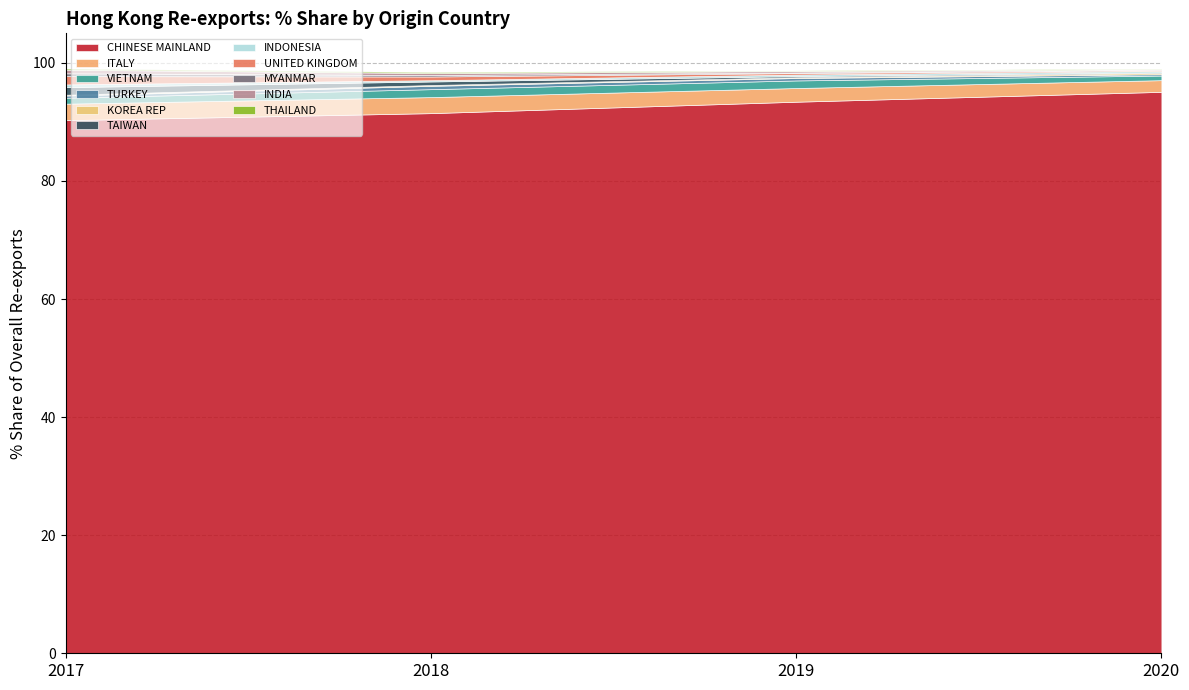

Is it true that 202012_% Share equals 0.1 at MYANMAR?

True